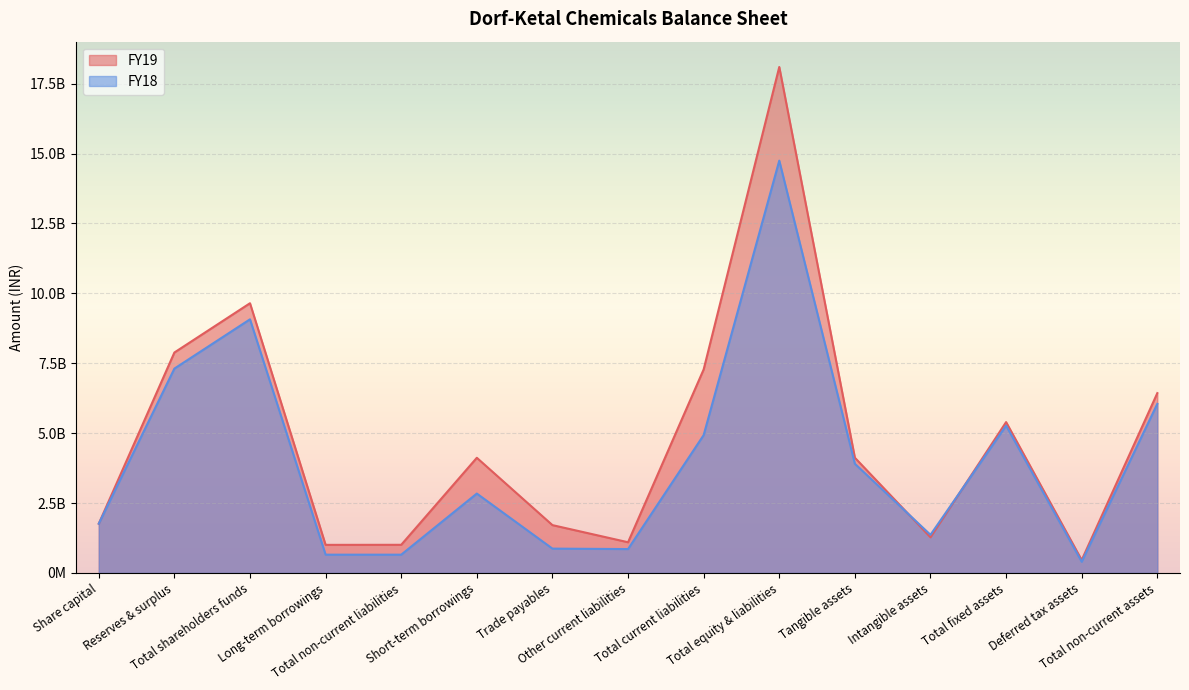

Does the chart display data point markers on the line(s)?

No